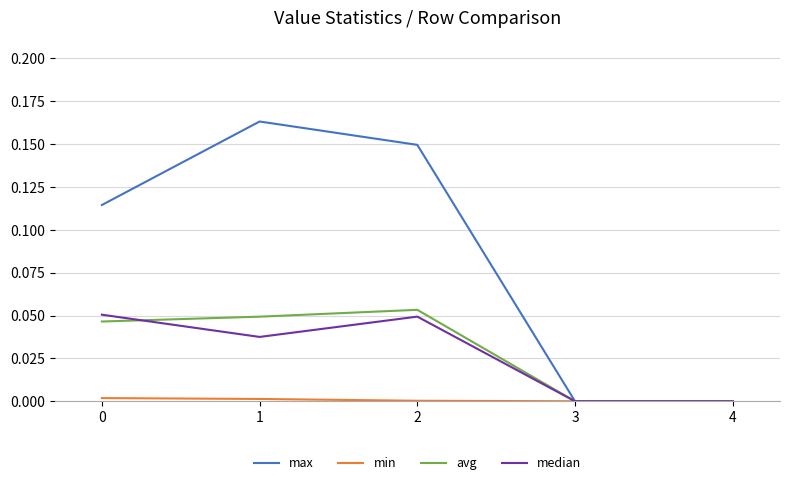

True or false: max has a value of 0.0 at 3.

True